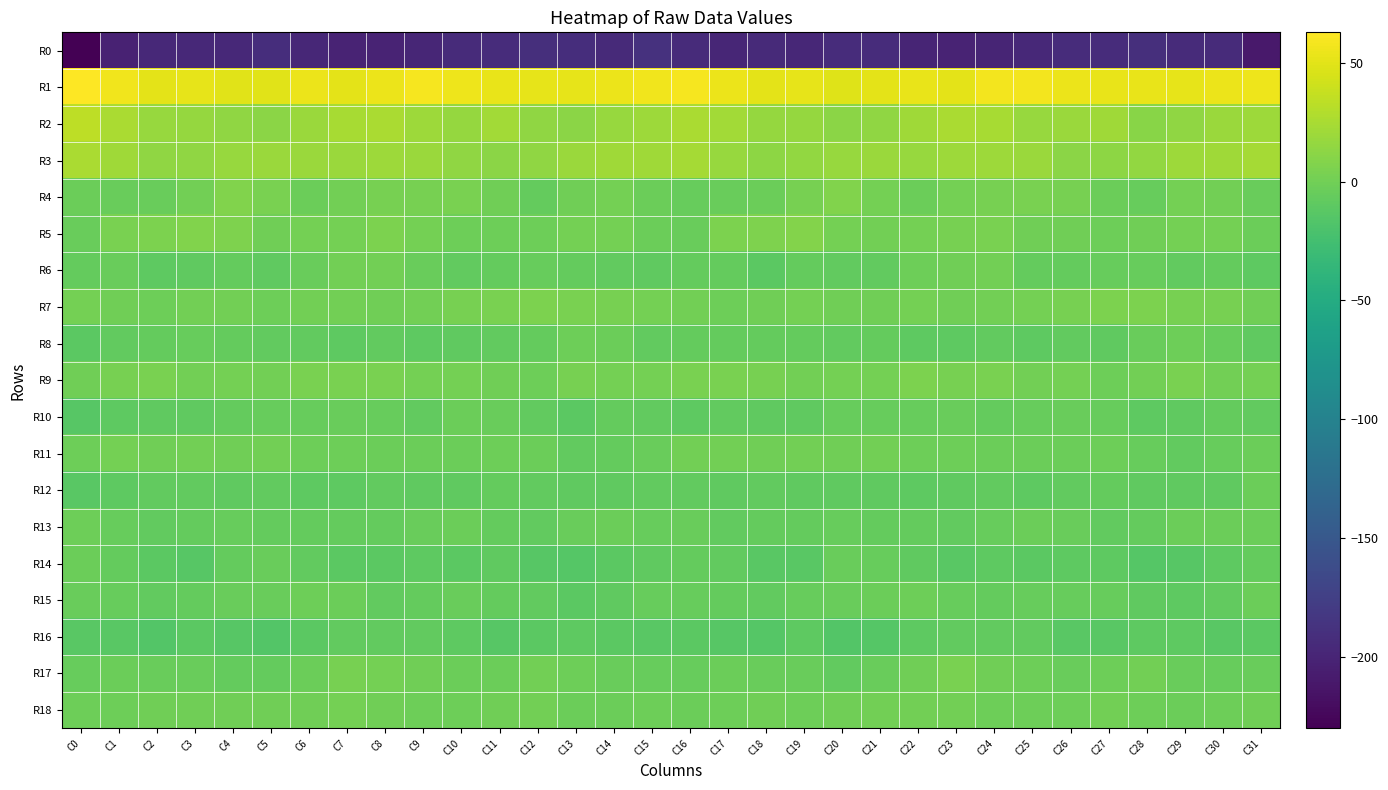

At which category does the chart reach its minimum across all series?

C0